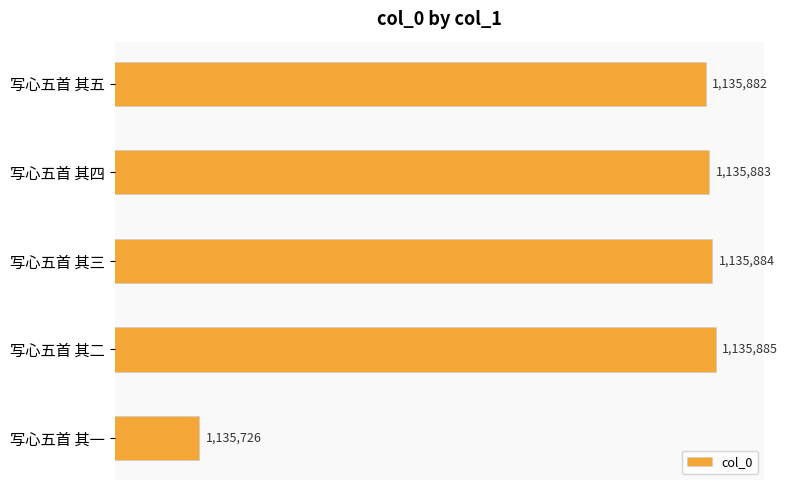

Does the chart contain any negative values?

No